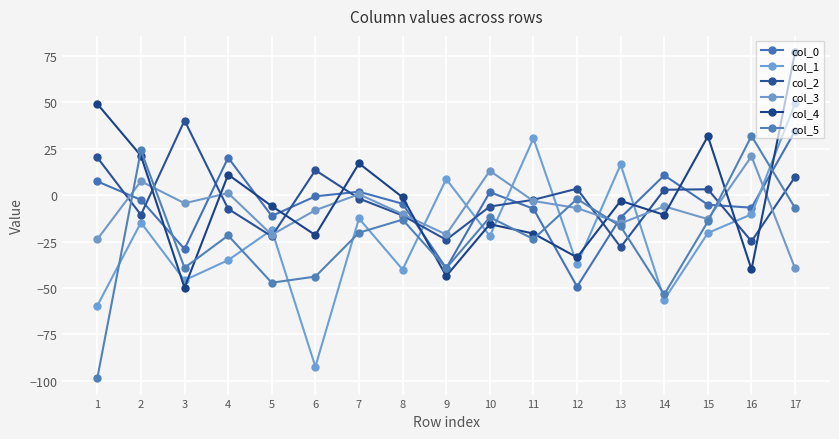

Is the value of col_2 at 9 greater than the value of col_3 at 15?

No